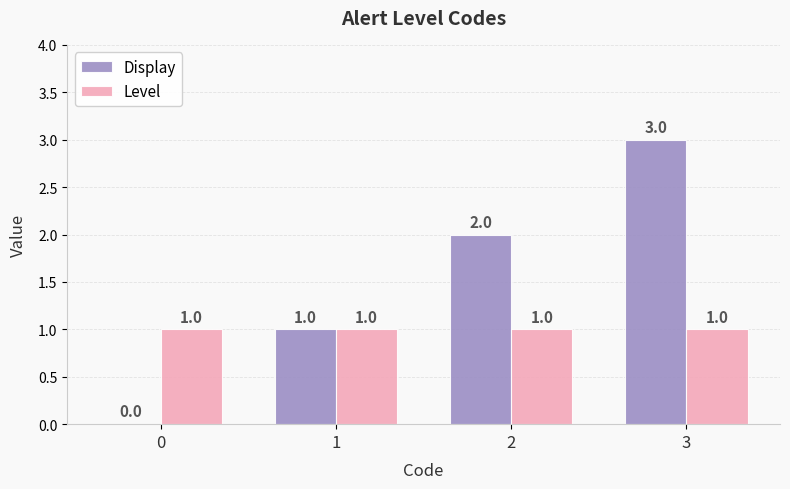

Reading right to left, transcribe all the data shown in this chart.

Display: 3=3	2=2	1=1	0=0
Level: 3=1	2=1	1=1	0=1